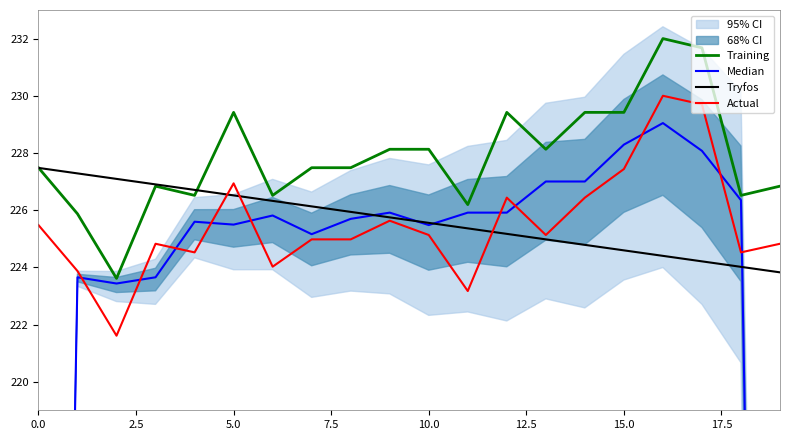

Is this an area chart (filled region under the line)?

No